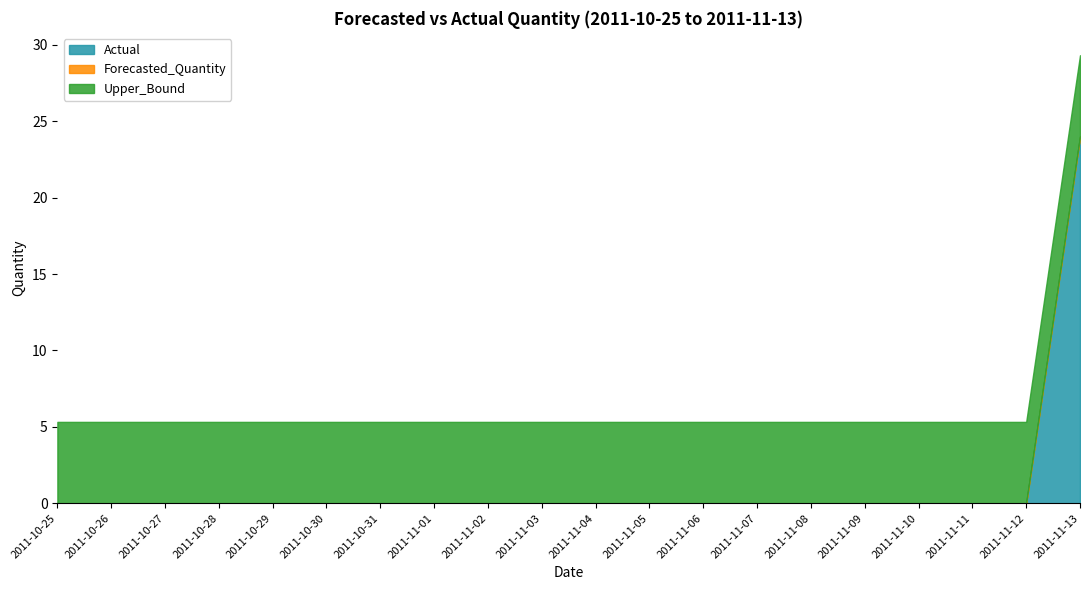

Rank the series by their maximum value, from lowest to highest.

Forecasted_Quantity, Upper_Bound, Actual